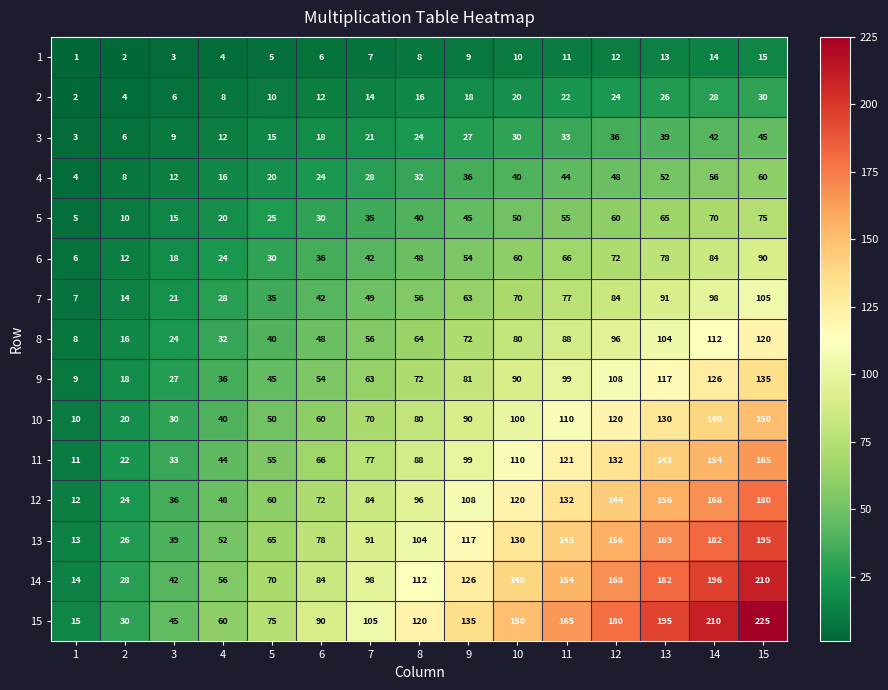

What is the total value across all series at 15?

1800